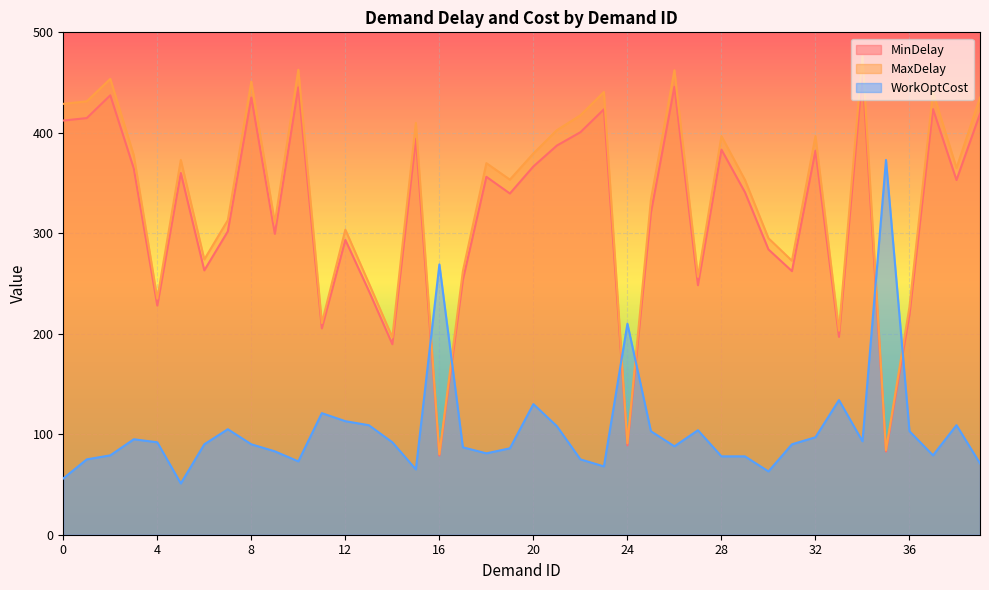

True or false: WorkOptCost has a value of 141.7 at 9.

False